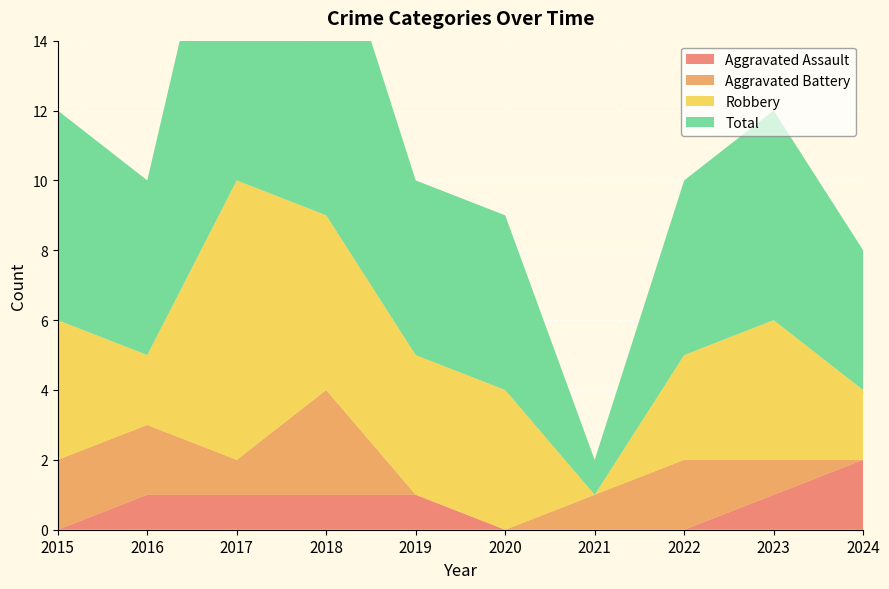

Reading left to right, list all the values displayed in this chart.

Aggravated Assault: 2015=0	2016=1	2017=1	2018=1	2019=1	2020=0	2021=0	2022=0	2023=1	2024=2
Aggravated Battery: 2015=2	2016=2	2017=1	2018=3	2019=0	2020=0	2021=1	2022=2	2023=1	2024=0
Robbery: 2015=4	2016=2	2017=8	2018=5	2019=4	2020=4	2021=0	2022=3	2023=4	2024=2
Total: 2015=6	2016=5	2017=11	2018=9	2019=5	2020=5	2021=1	2022=5	2023=6	2024=4